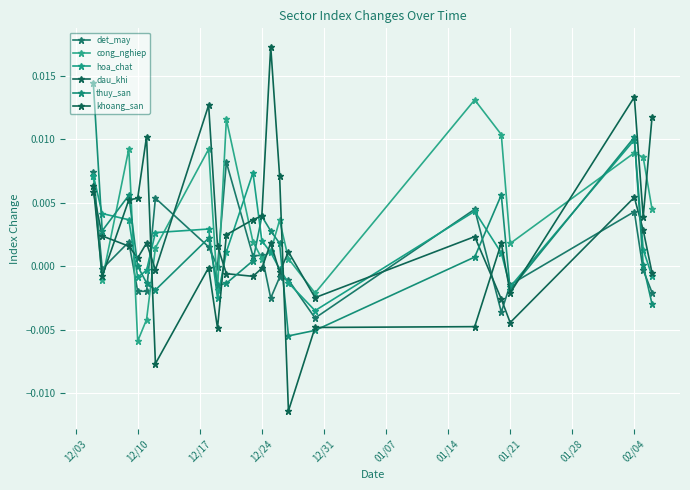

What are all the series names shown in the legend?

det_may, cong_nghiep, hoa_chat, dau_khi, thuy_san, khoang_san